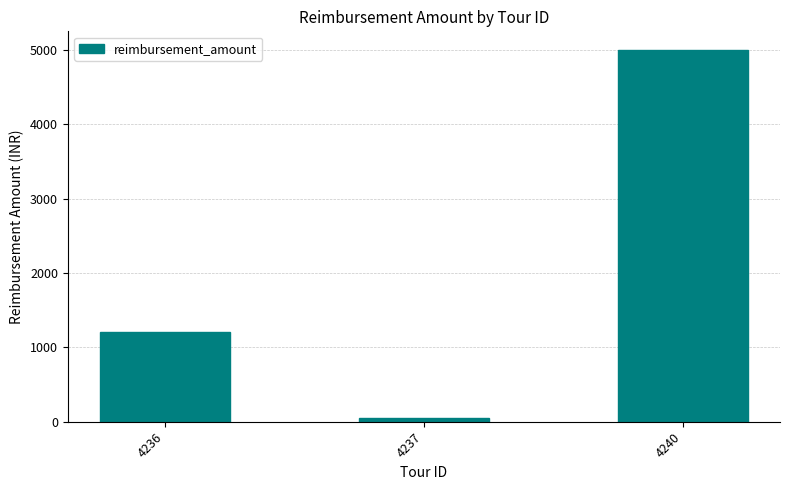

Count the values in the range 50 to 5000.

3